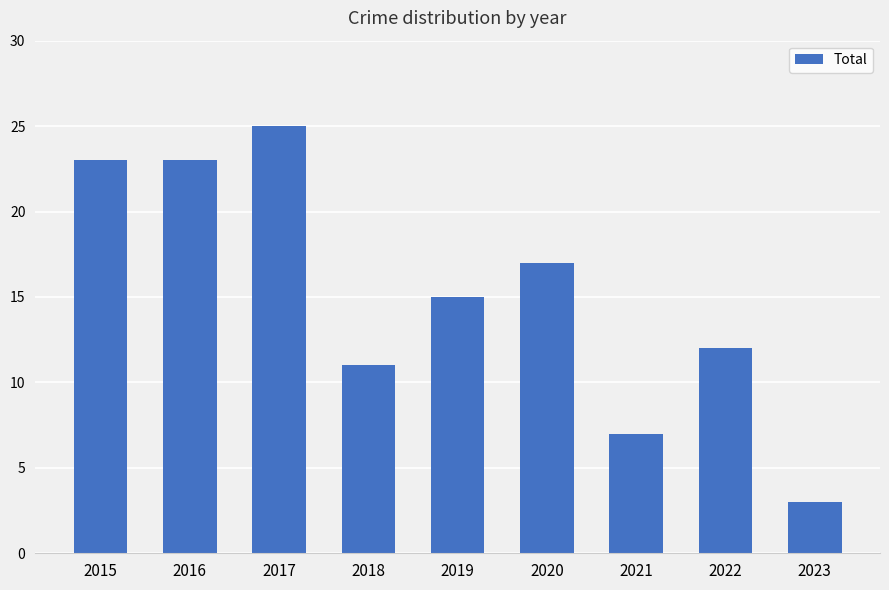

Reading left to right, transcribe all the data shown in this chart.

2015=23	2016=23	2017=25	2018=11	2019=15	2020=17	2021=7	2022=12	2023=3